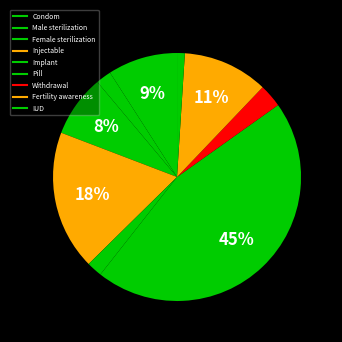

What percentage is NOT represented by Pill?

54.5%